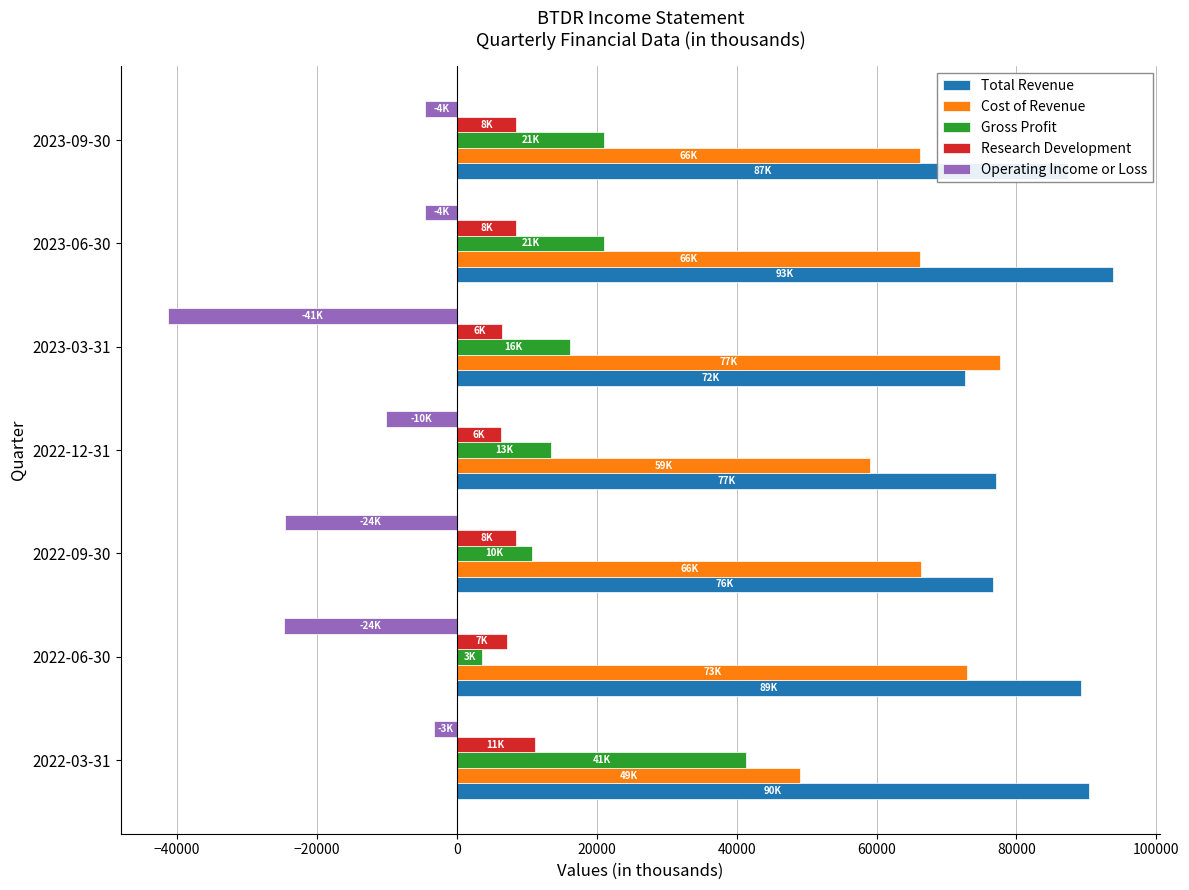

List the series in order of their peak value, lowest first.

Operating Income or Loss, Research Development, Gross Profit, Cost of Revenue, Total Revenue